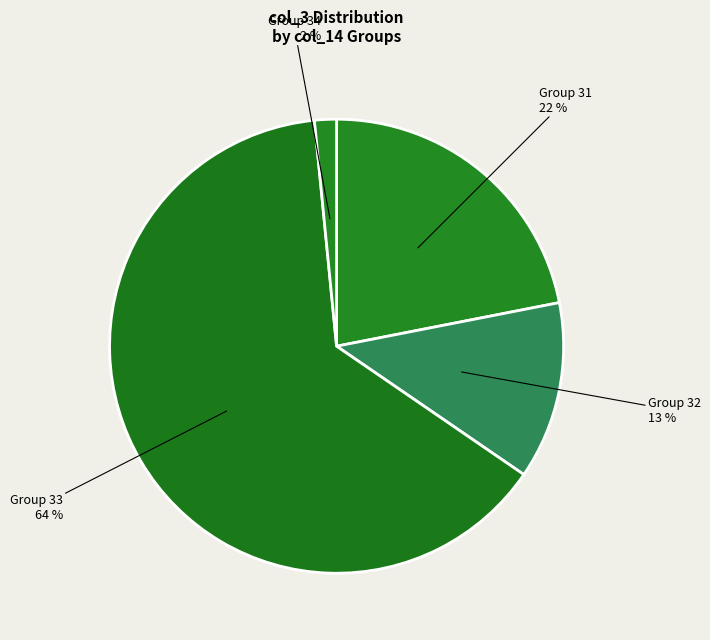

What percentage is the Group 31 22 % slice, to the nearest percent?

22%